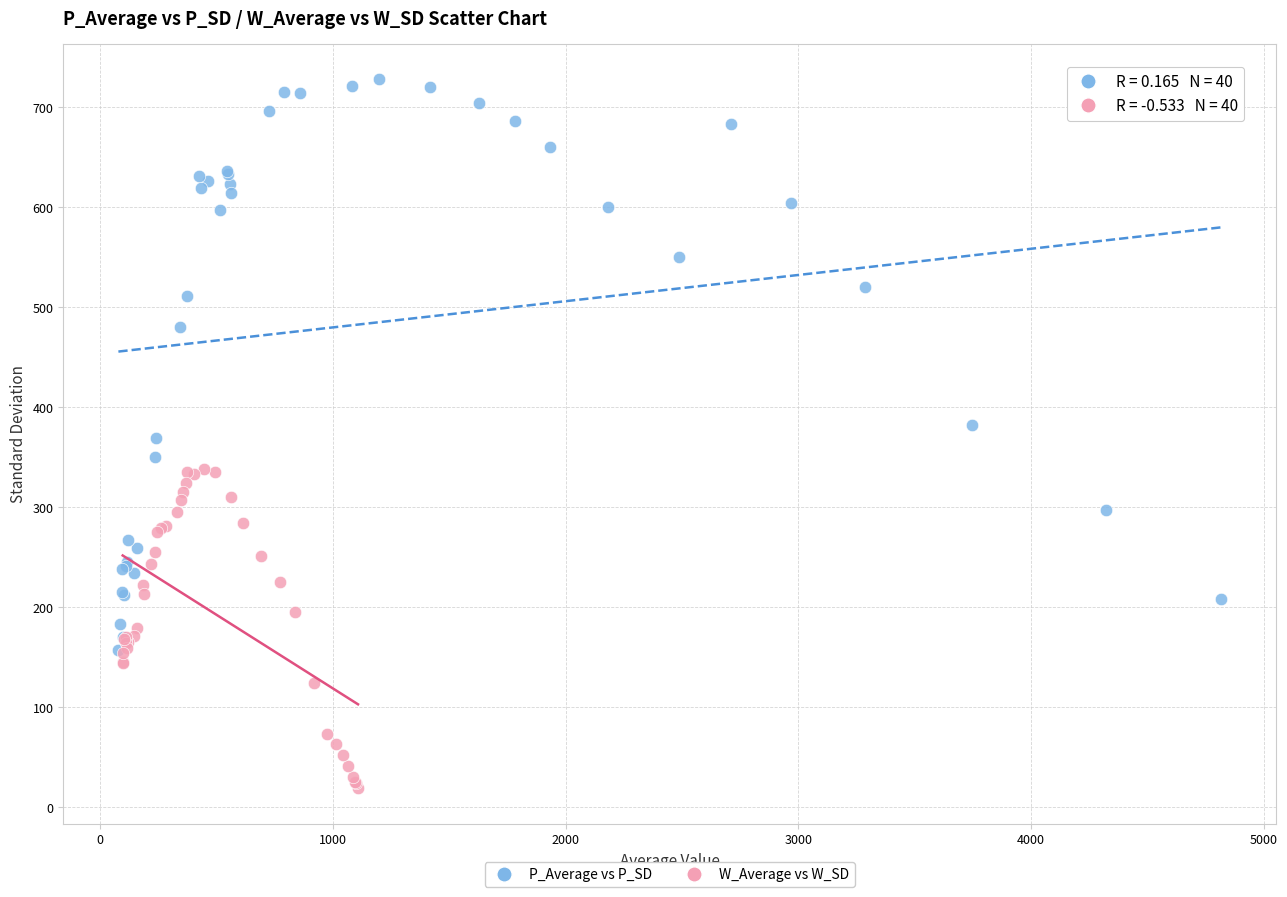

Which series contains the lowest Y value?

W_Average vs W_SD